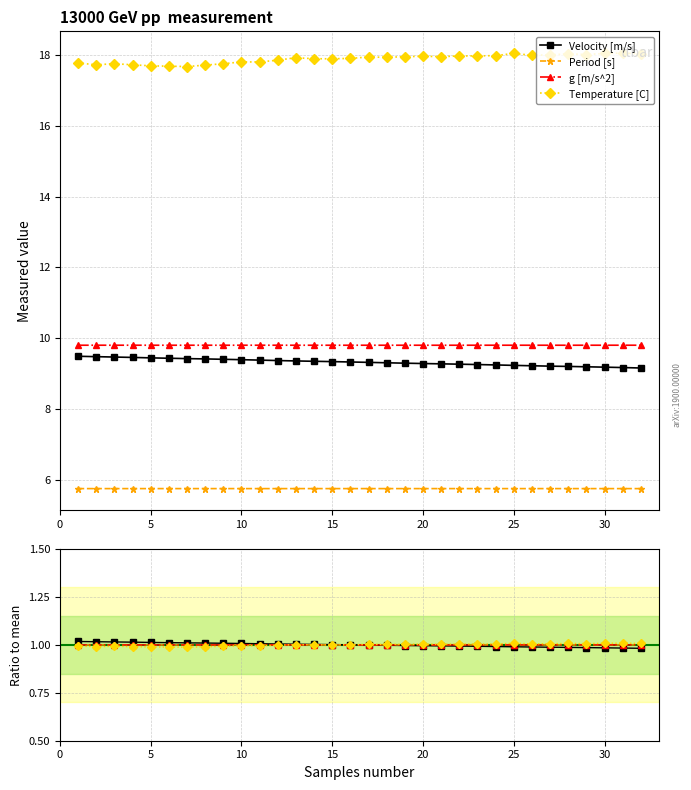

At which label is Velocity [m/s] closest to 1?

15